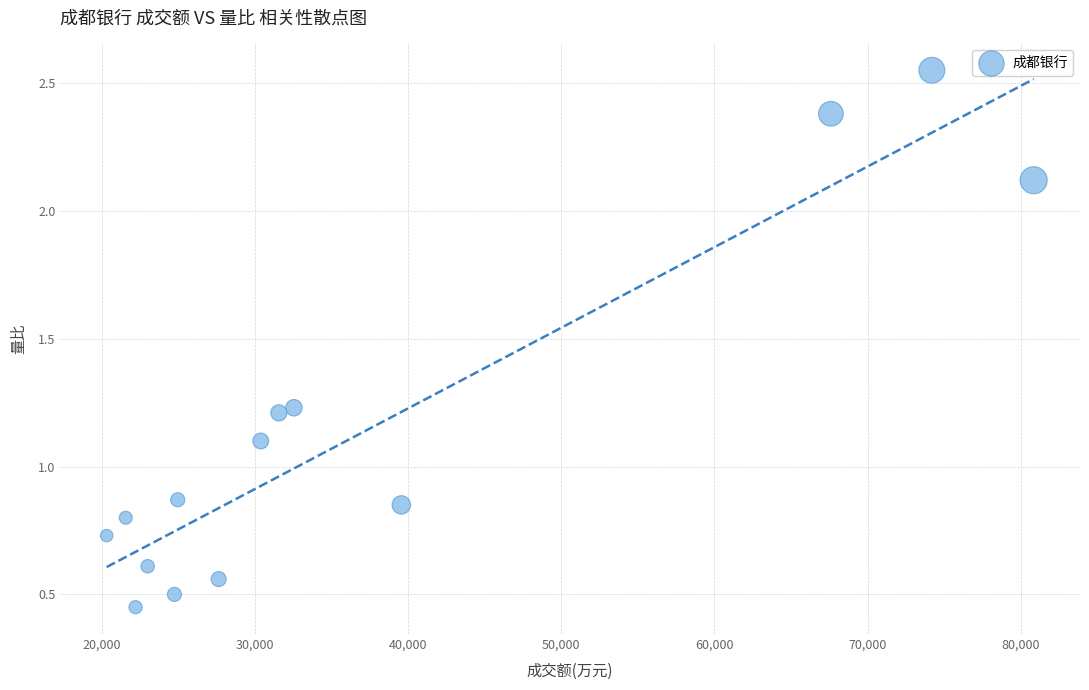

What is the range of Y values (max minus min)?

2.1